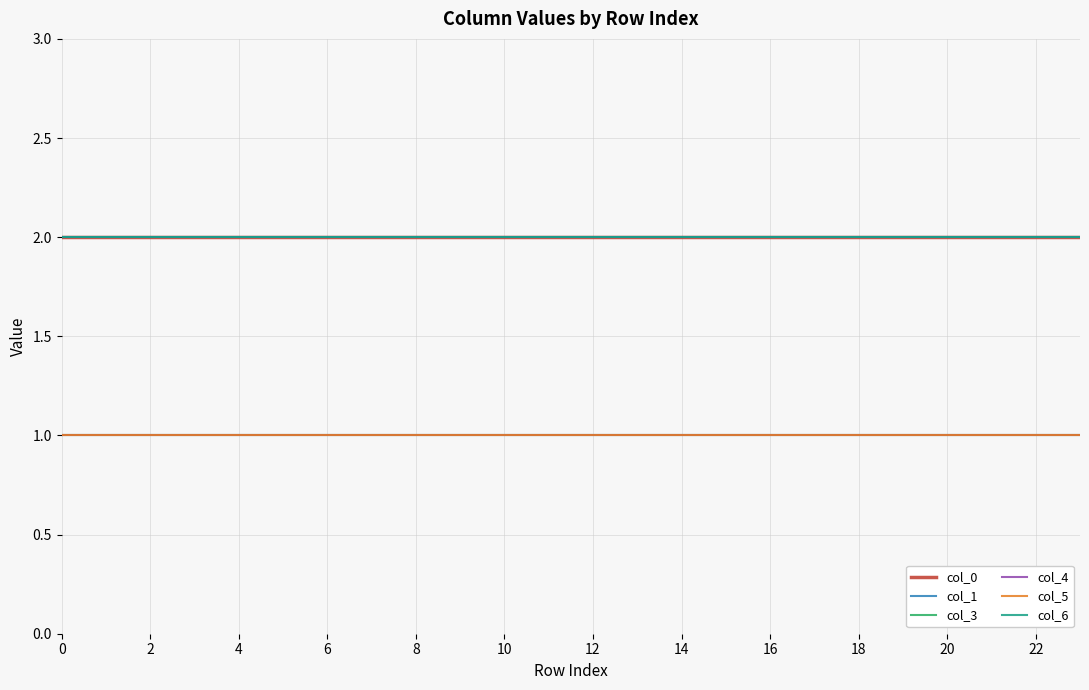

Is this an area chart (filled region under the line)?

No